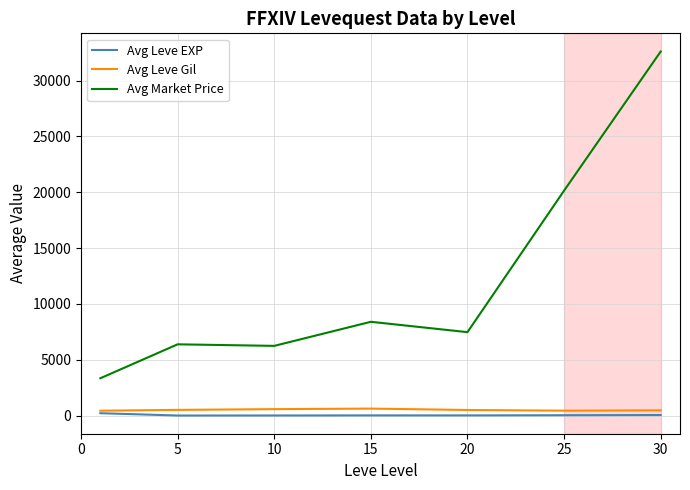

Does the chart have visible grid lines?

Yes